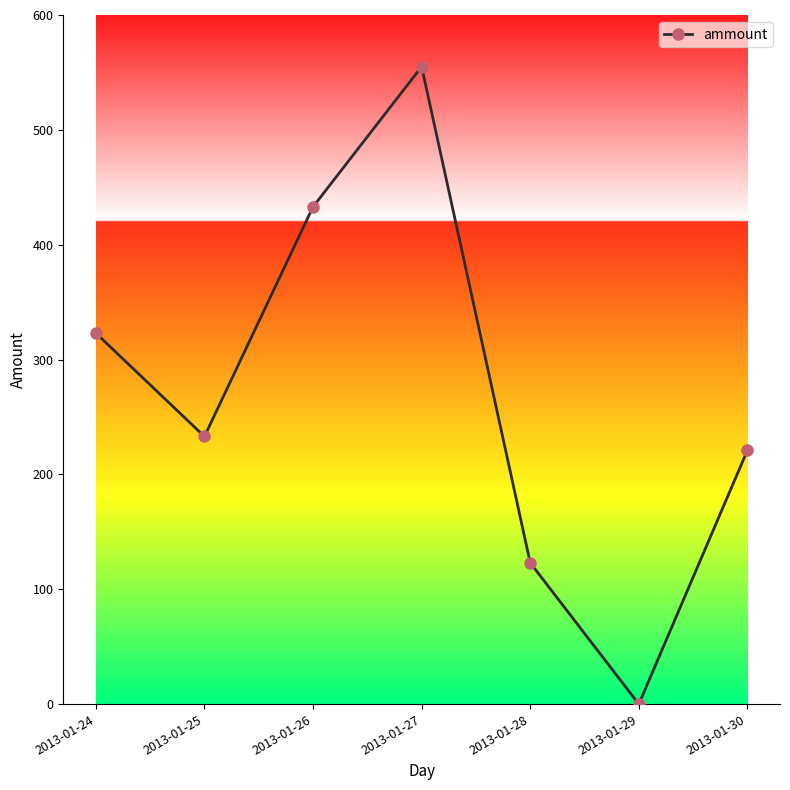

The value at 2013-01-29 is 242. True or false?

False